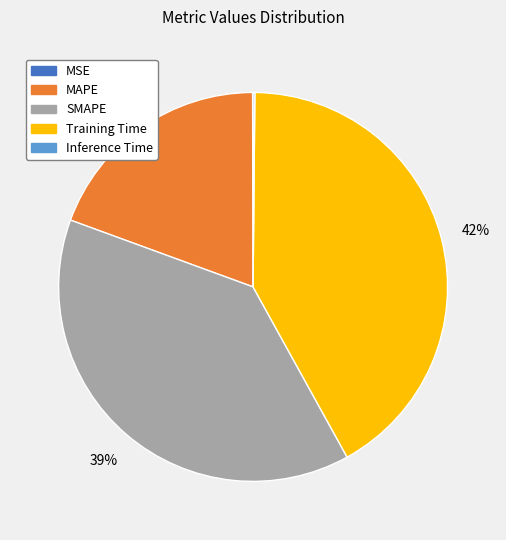

To the nearest percent, what is the average slice percentage?

20%